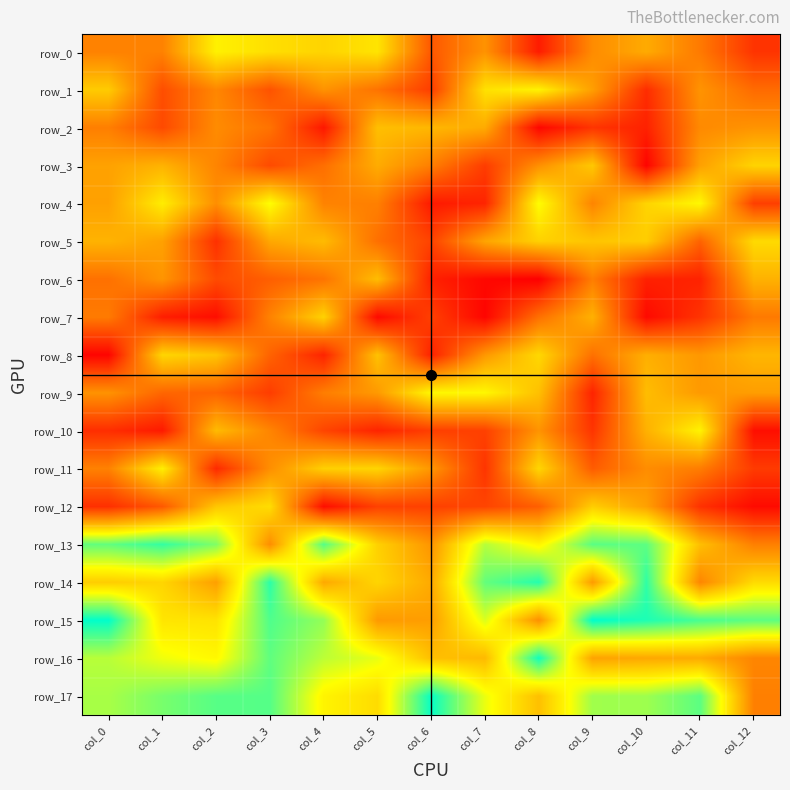

Read the row_13 value at col_5, to the nearest 5.

80